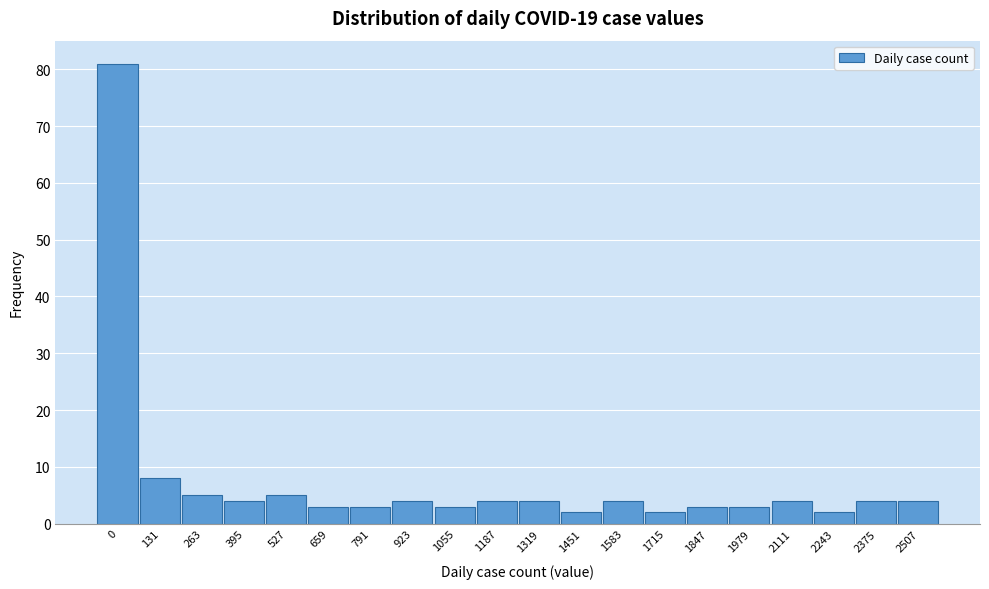

Reading left to right, list all the values displayed in this chart.

81	8	5	4	5	3	3	4	3	4	4	2	4	2	3	3	4	2	4	4